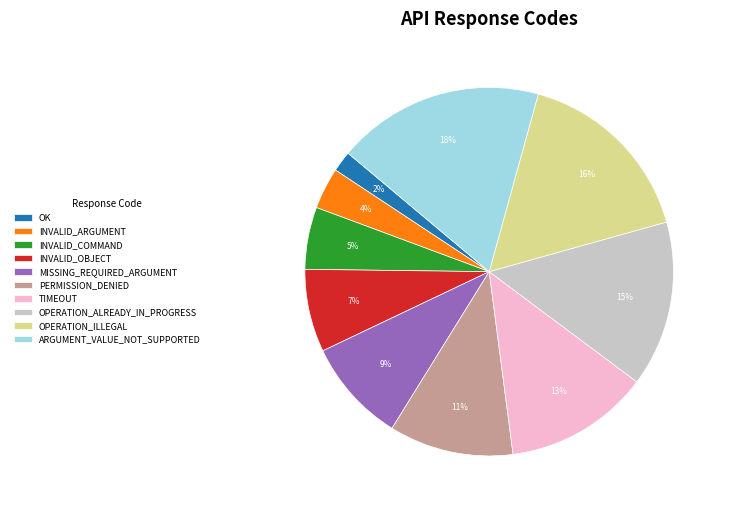

Which category has the smallest portion of the pie?

OK